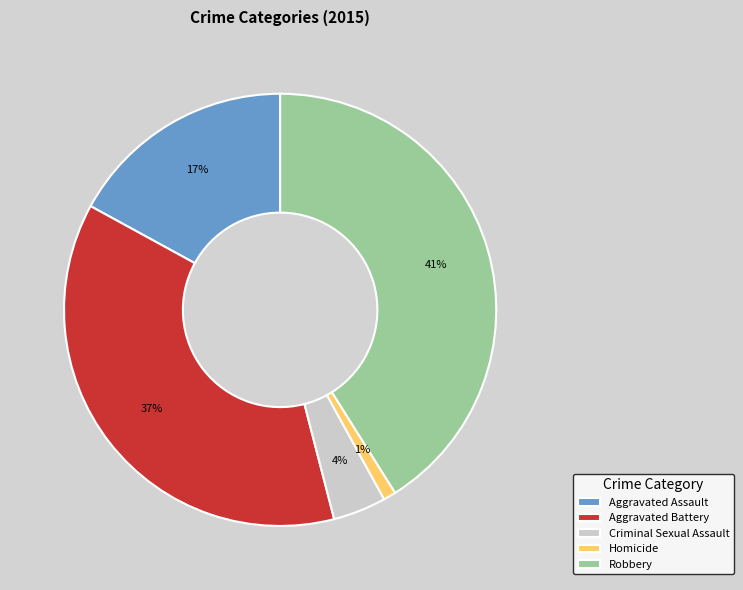

Approximately how many times larger is the value at Aggravated Battery compared to Aggravated Assault?

2.2